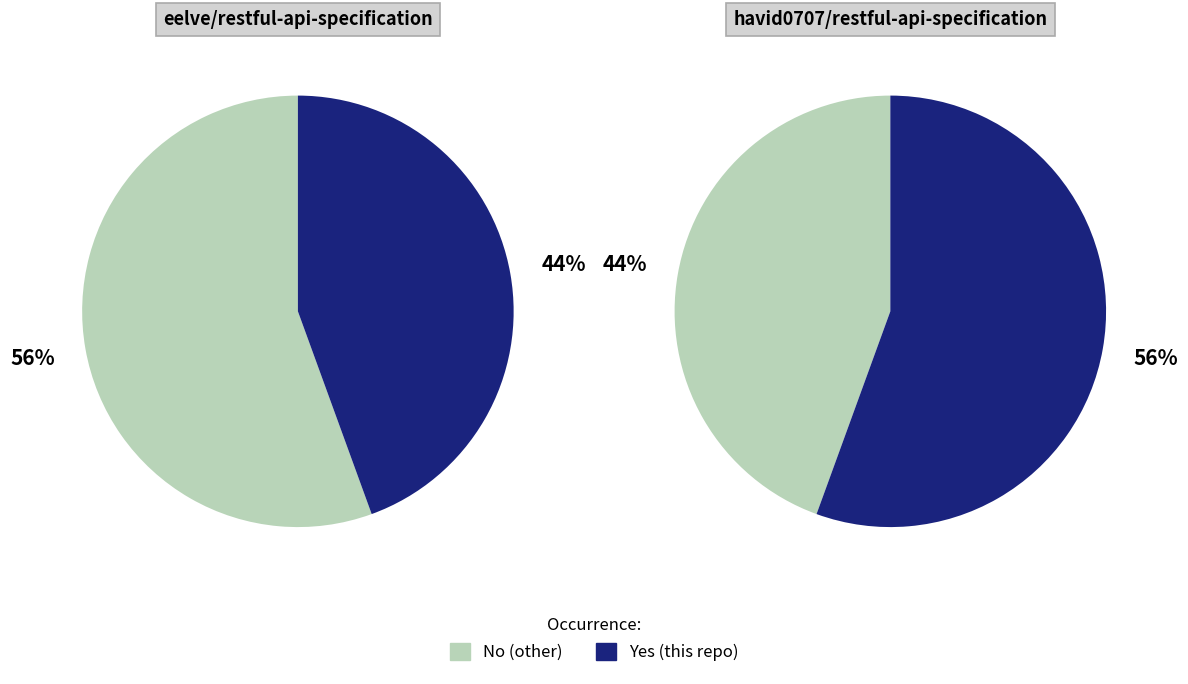

How many slices are in this pie chart?

2